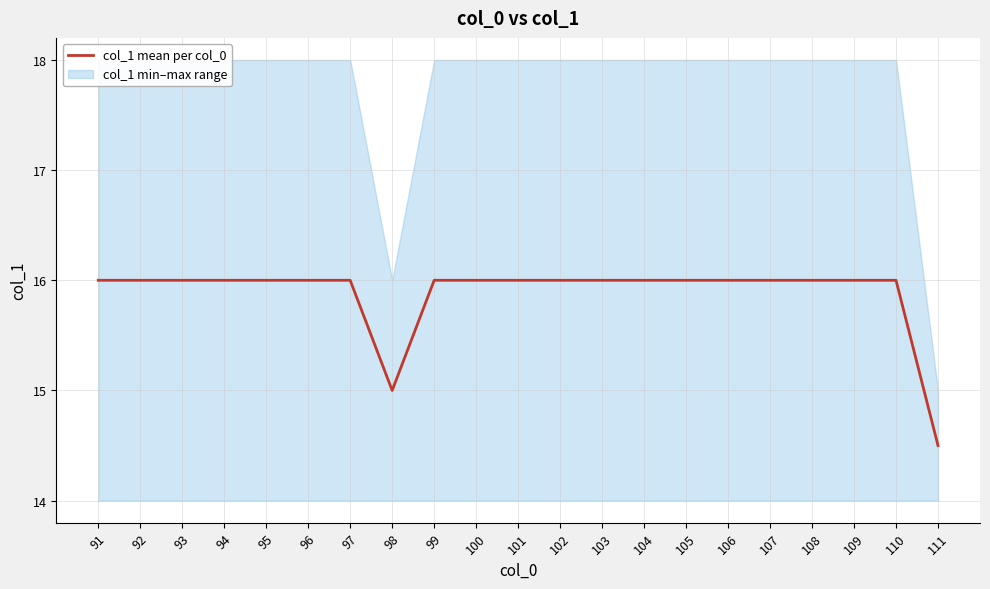

Rank the categories by value from lowest to highest.

111, 98, 91, 92, 93, 94, 95, 96, 97, 99, 100, 101, 102, 103, 104, 105, 106, 107, 108, 109, 110